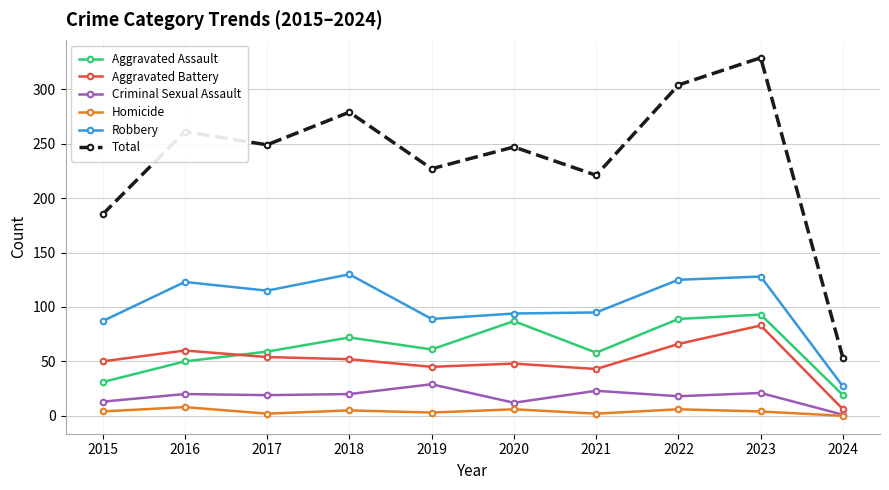

In Aggravated Assault, how many points are lower than both neighbors (excluding endpoints)?

2